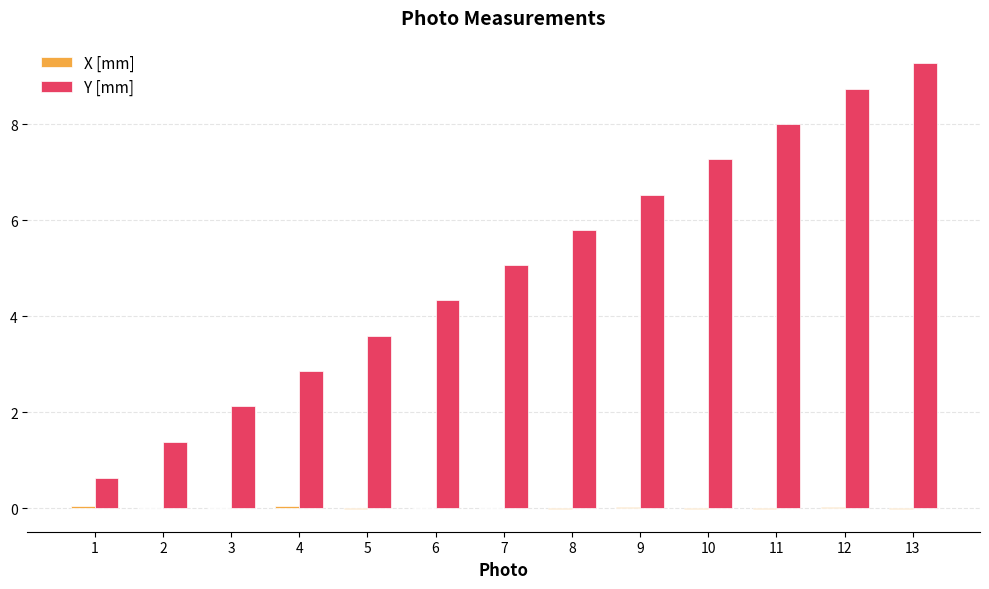

What is the highest value of the Y [mm] series?

9.3